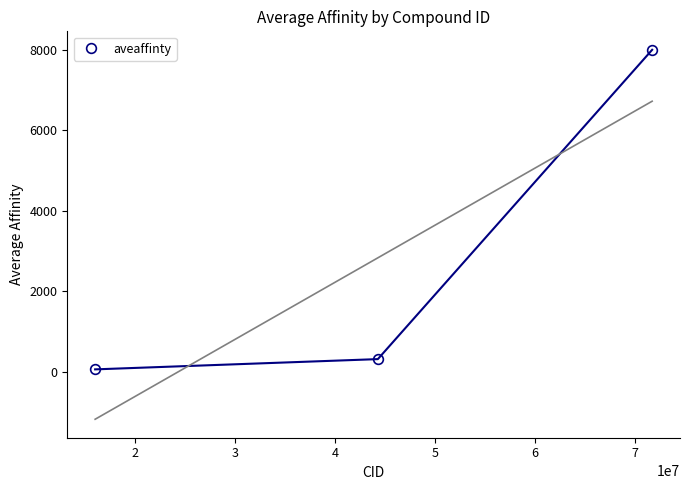

What is the maximum value shown in the chart?

8000